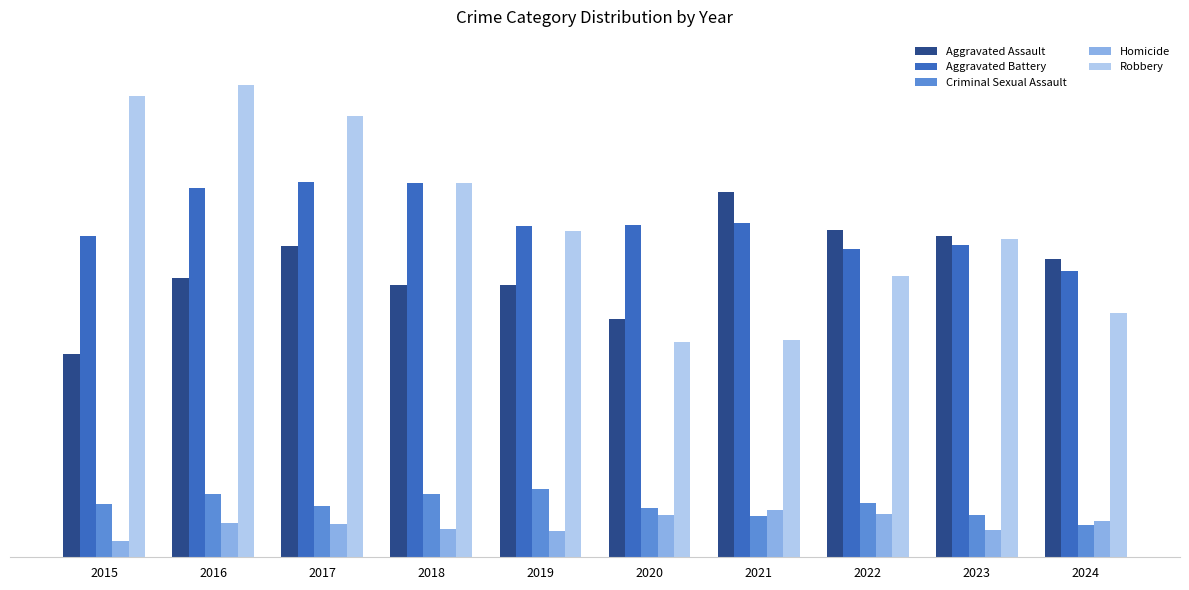

What are all the series names shown in the legend?

Aggravated Assault, Aggravated Battery, Criminal Sexual Assault, Homicide, Robbery